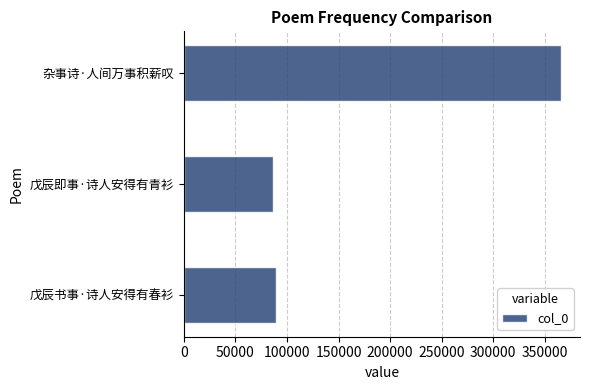

Does the chart contain stacked bars?

No